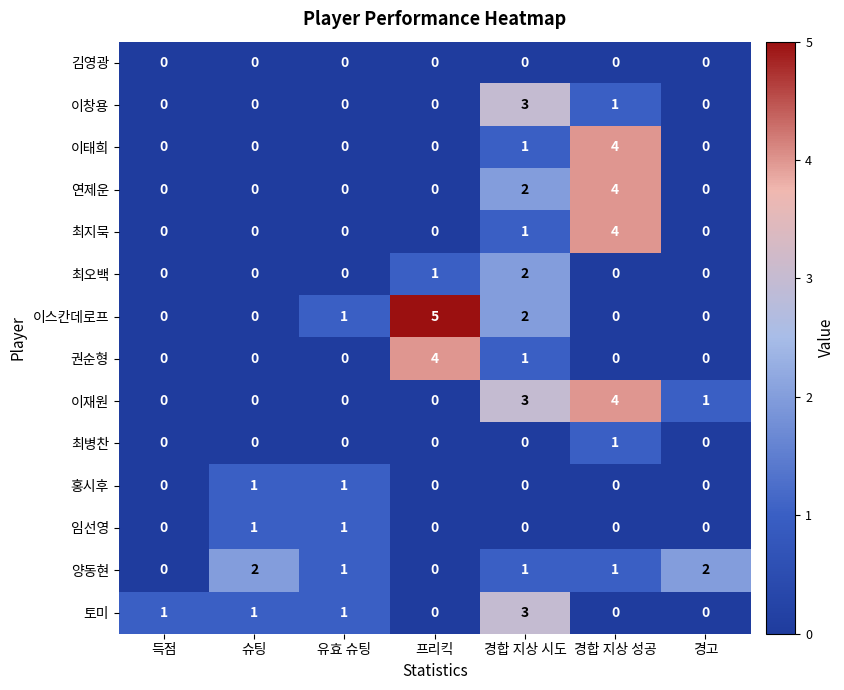

What is the difference between the maximum and minimum values in the 이창용 series?

3